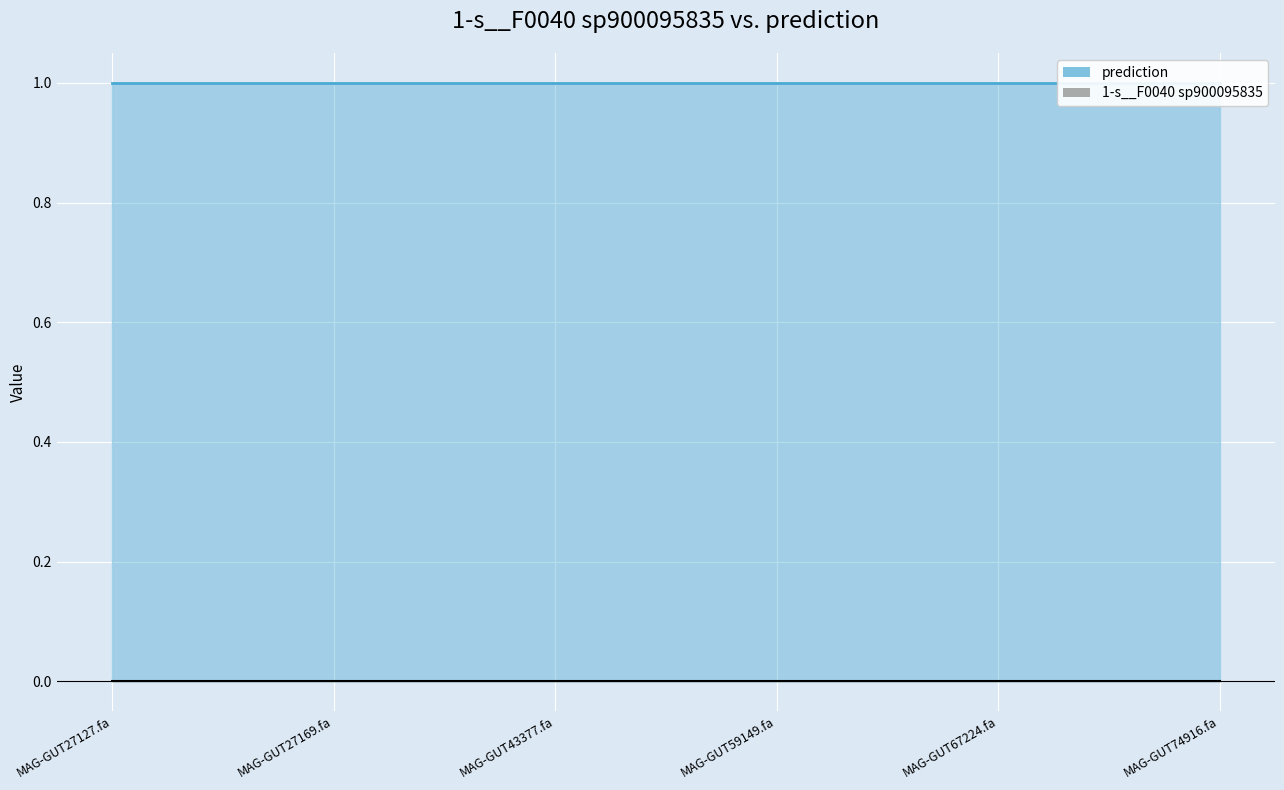

Is the value of 1-s__F0040 sp900095835 at MAG-GUT67224.fa greater than the value of prediction at MAG-GUT67224.fa?

No